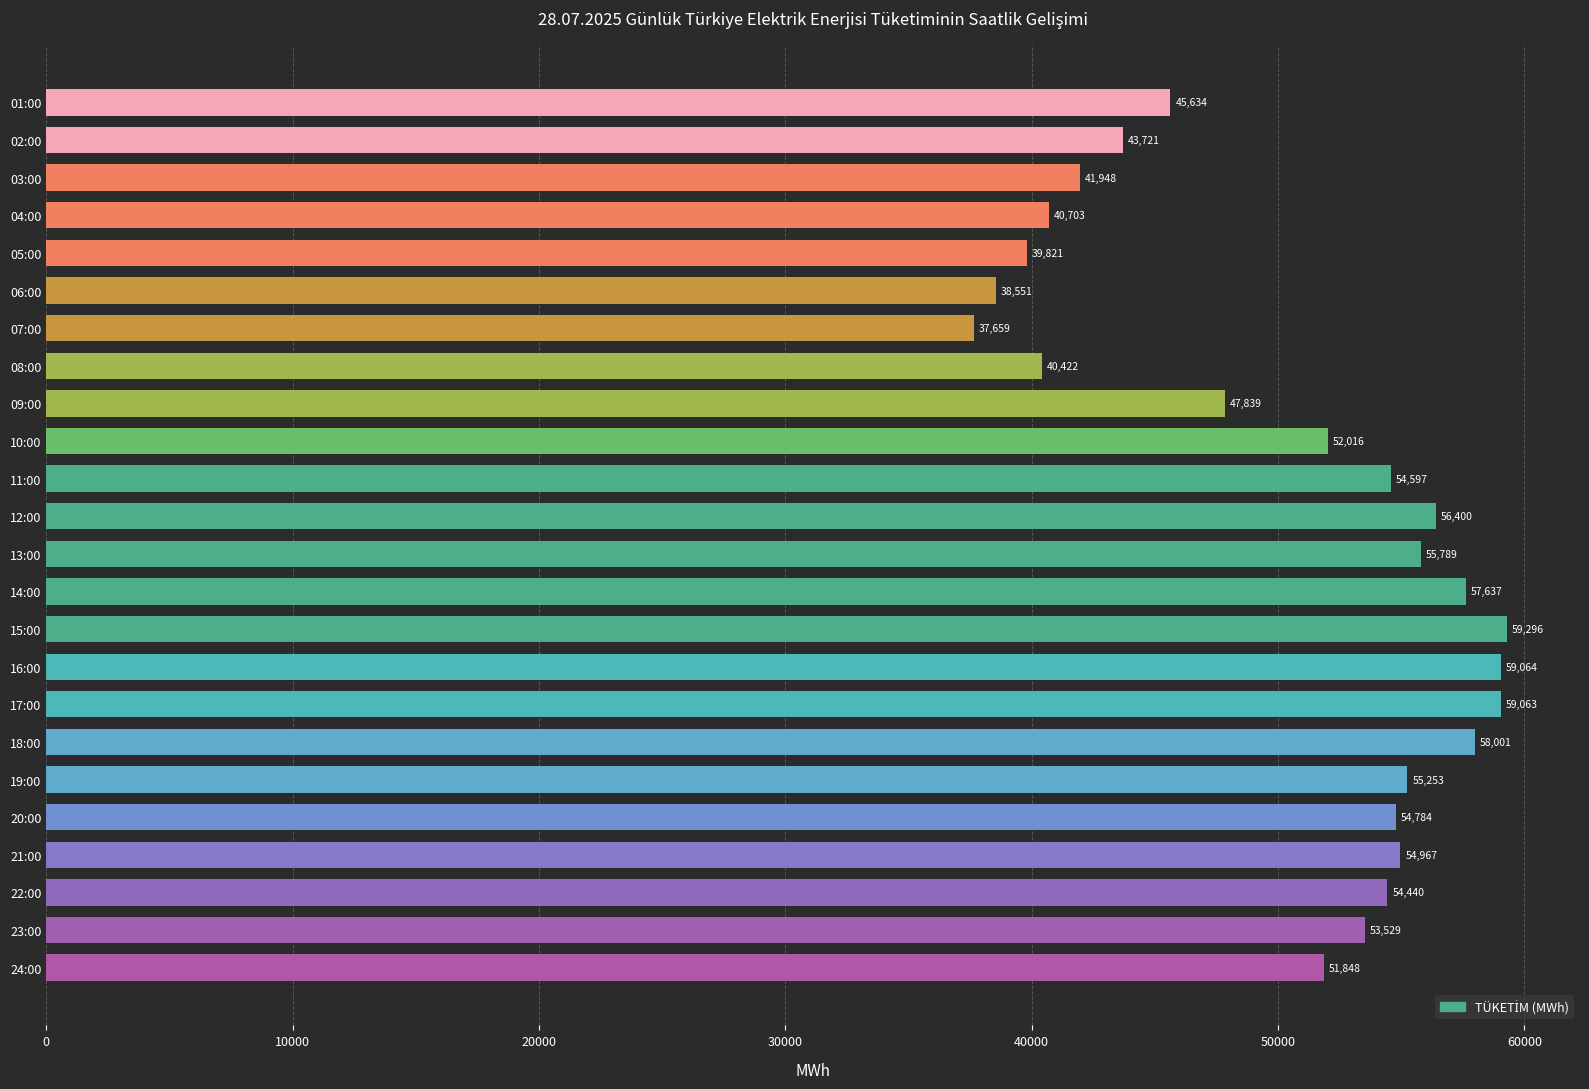

List the labels in order of value, largest first.

15:00, 16:00, 17:00, 18:00, 14:00, 12:00, 13:00, 19:00, 21:00, 20:00, 11:00, 22:00, 23:00, 10:00, 24:00, 09:00, 01:00, 02:00, 03:00, 04:00, 08:00, 05:00, 06:00, 07:00